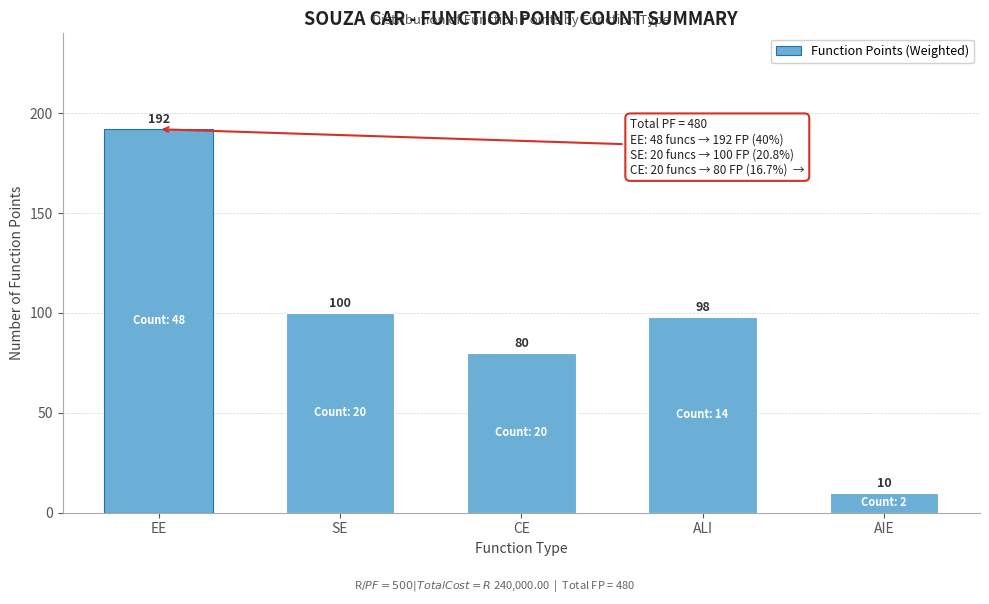

Reading left to right, what are all the values shown in this chart?

192	100	80	98	10